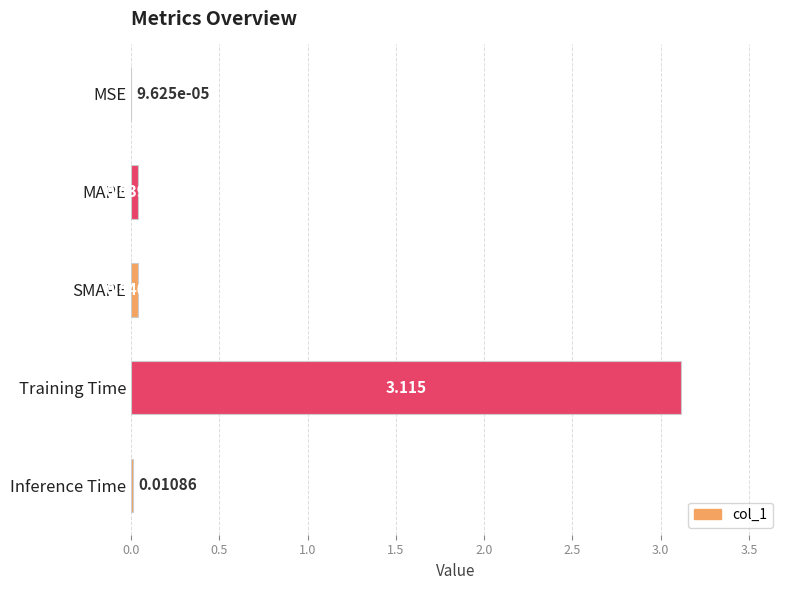

Count the number of categories in the chart.

5